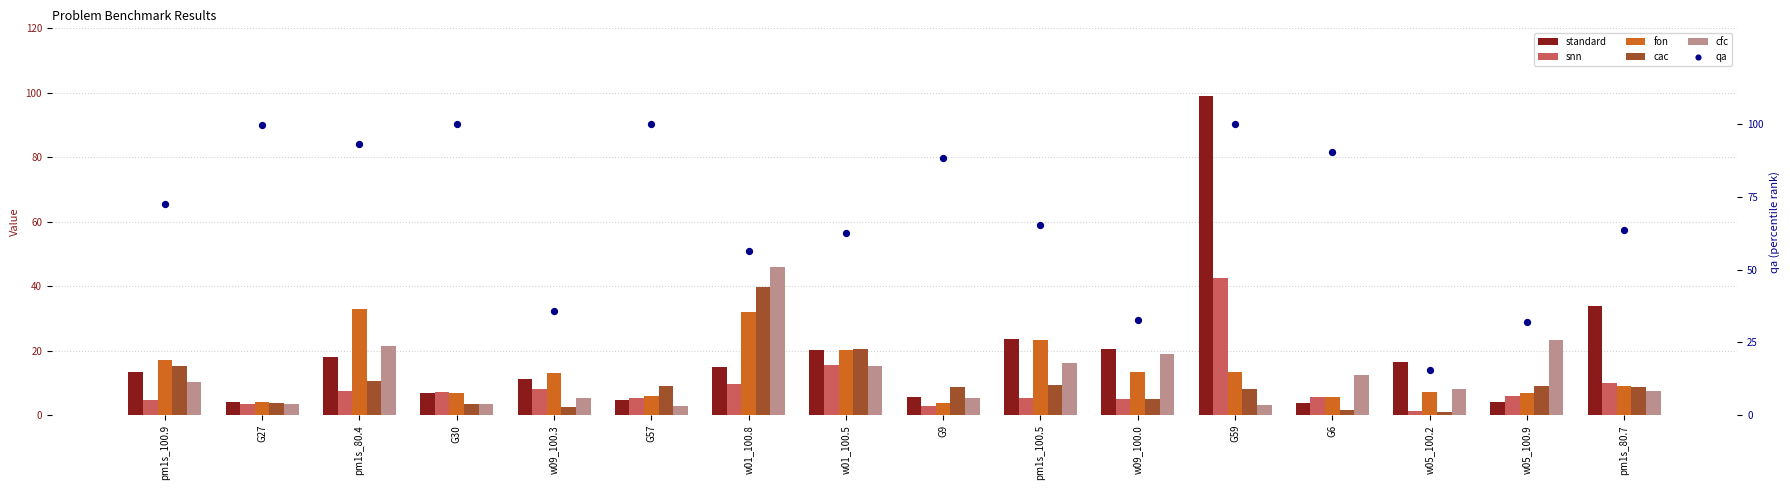

Which series has the largest total across all categories?

qa